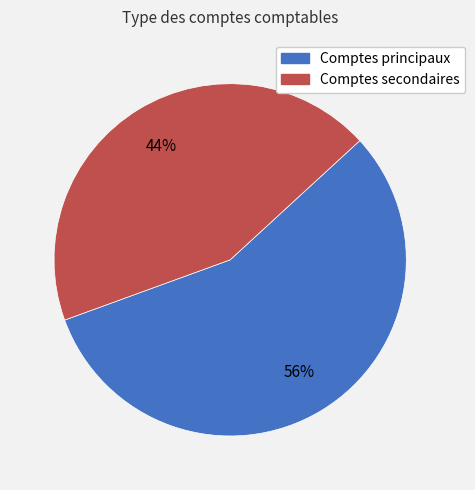

Approximately how many times larger is the value at Comptes secondaires compared to Comptes principaux?

0.8